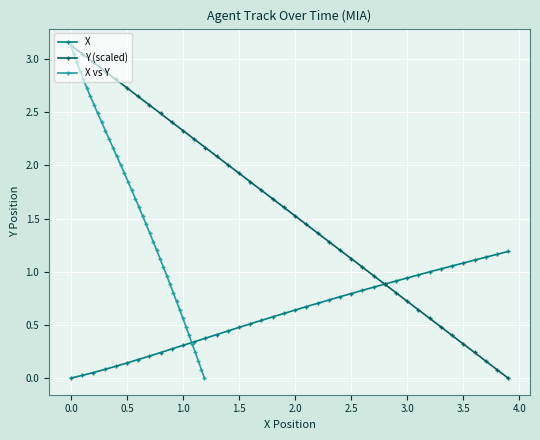

True or false: Y (scaled) has more than 2 points higher than both neighbors.

False